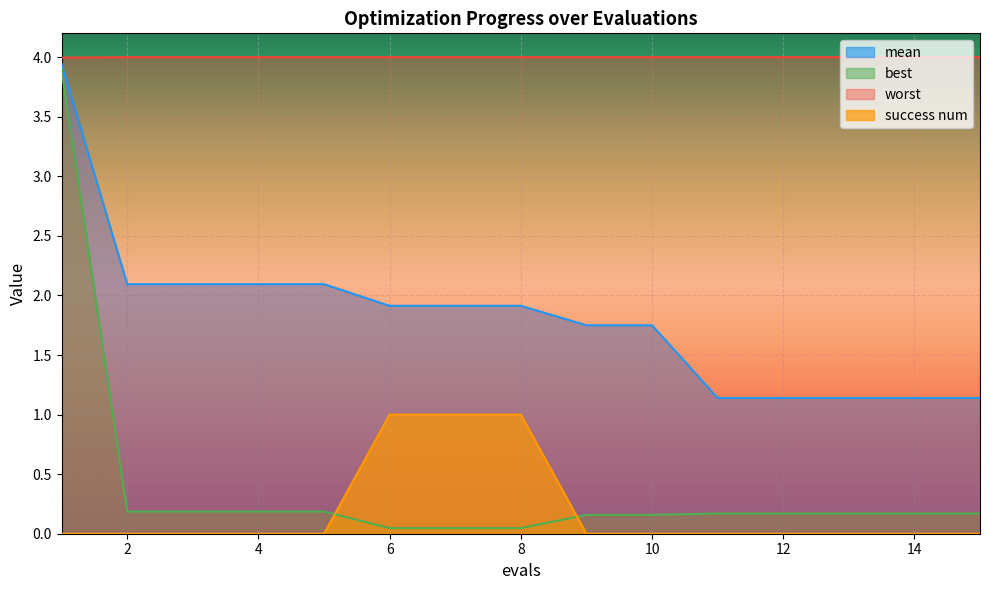

The success num series shows 1.3 at 8. True or false?

False